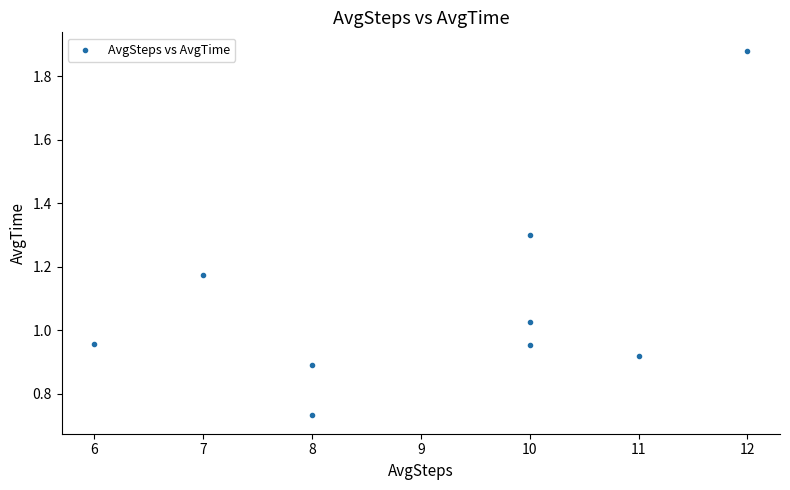

What is the average X value?

9.1